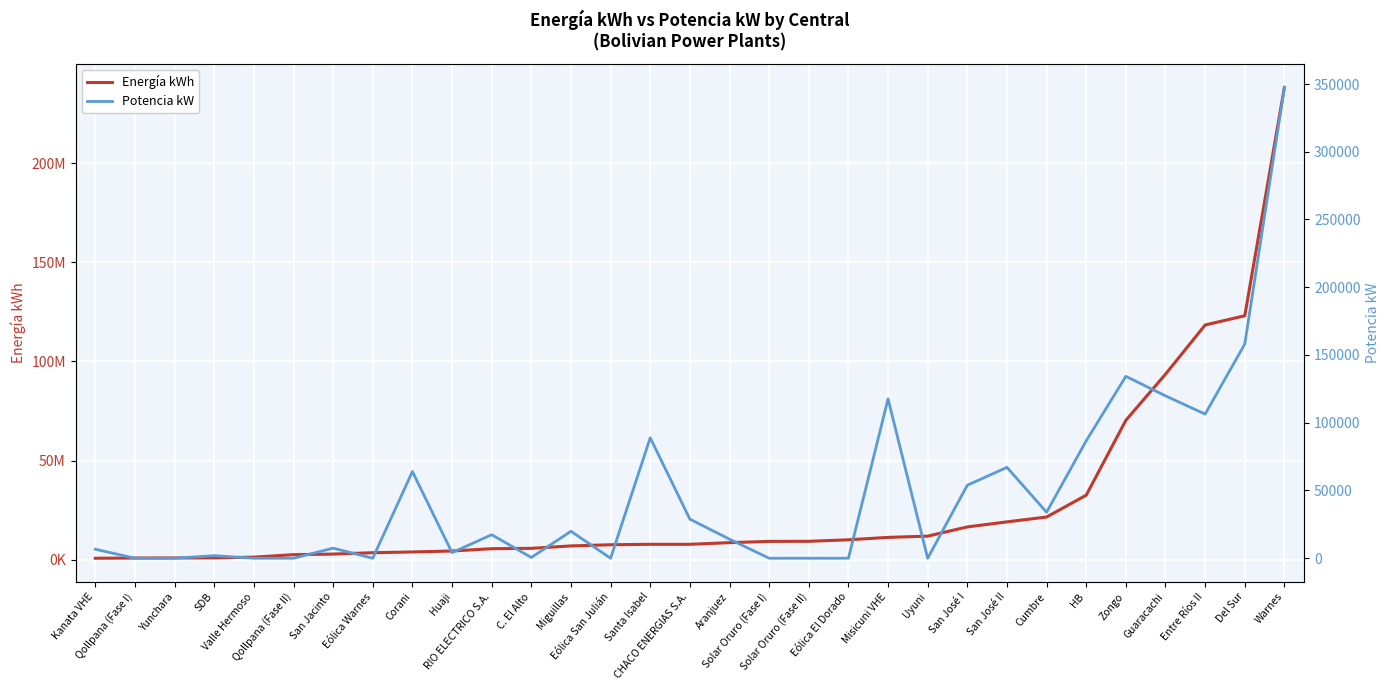

How many values in the Potencia kW series exceed 14067?

15